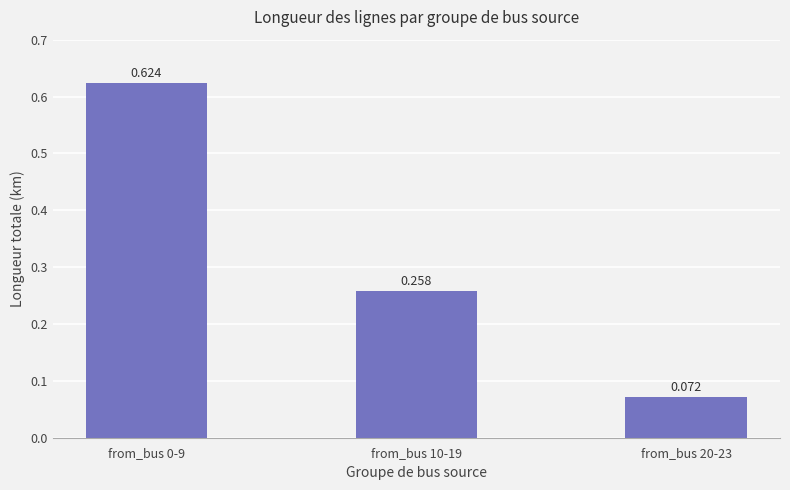

List the labels in order of value, largest first.

from_bus 0-9, from_bus 10-19, from_bus 20-23